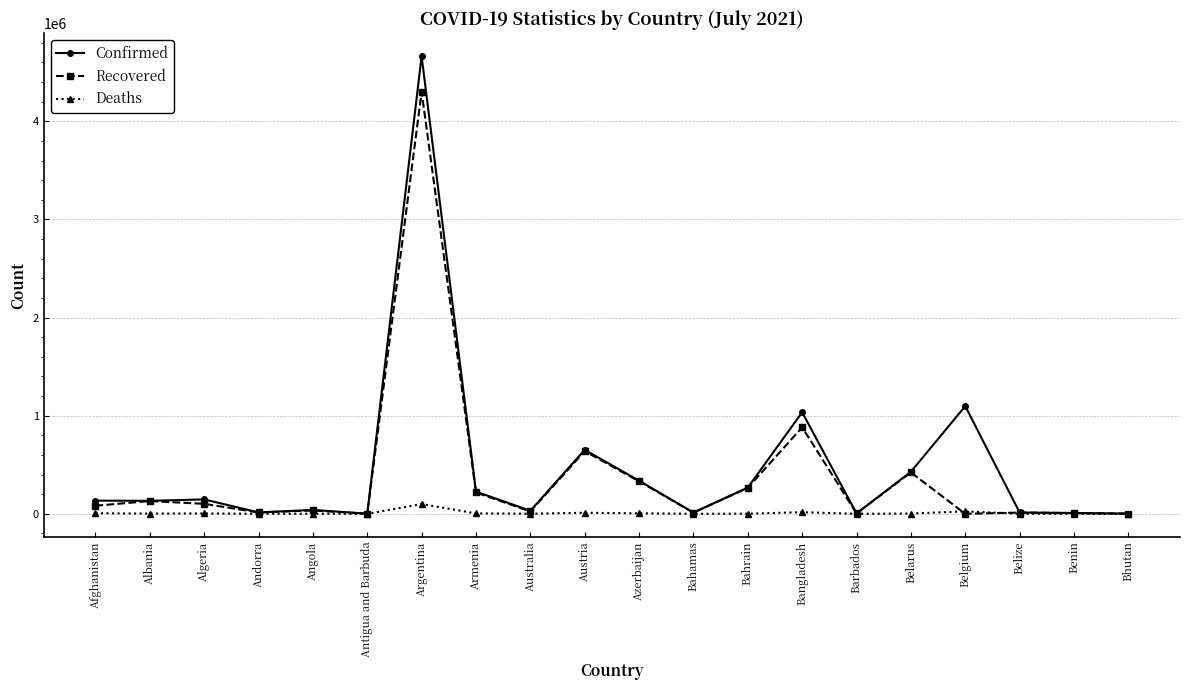

What is the difference between the maximum and minimum values in the Recovered series?

4300823